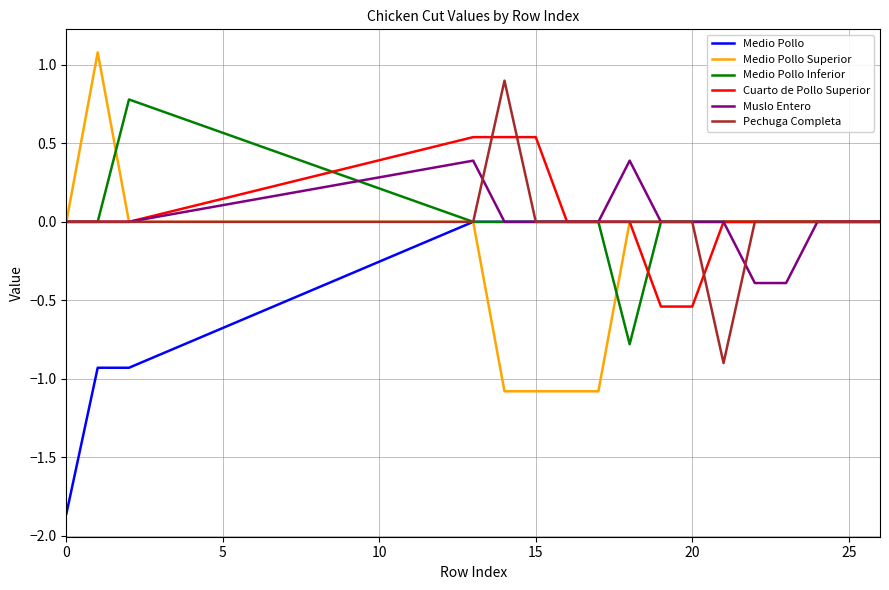

Which series has the largest range (max minus min)?

Medio Pollo Superior